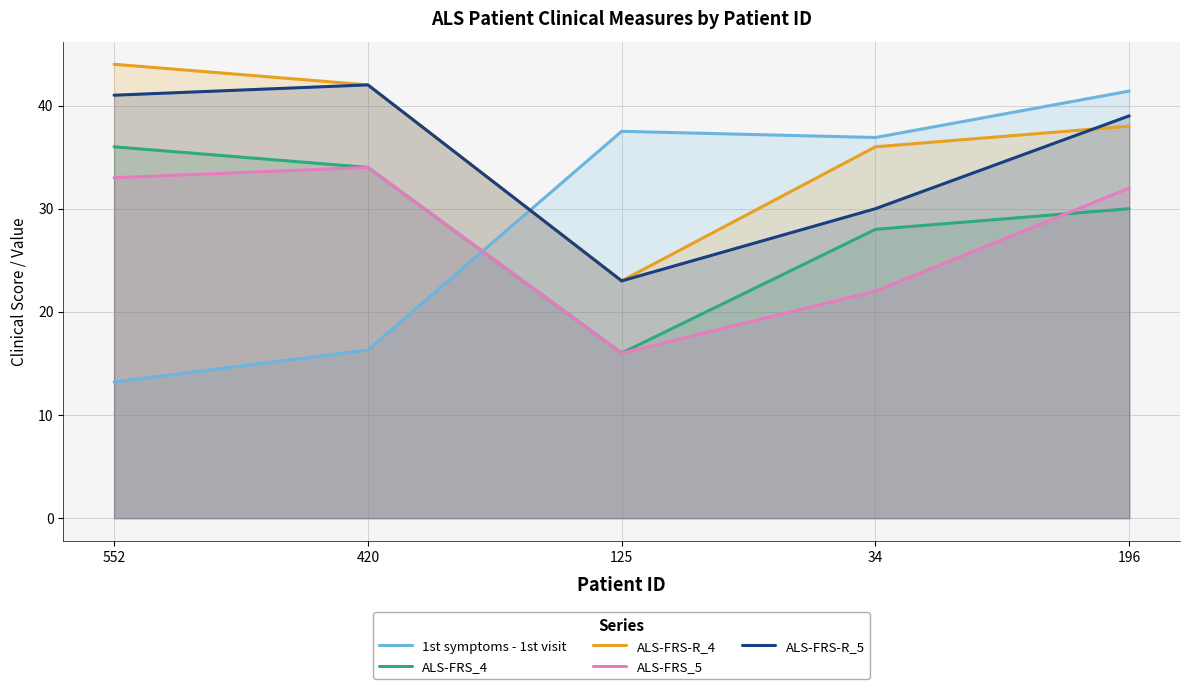

How many data points does each series have?

5